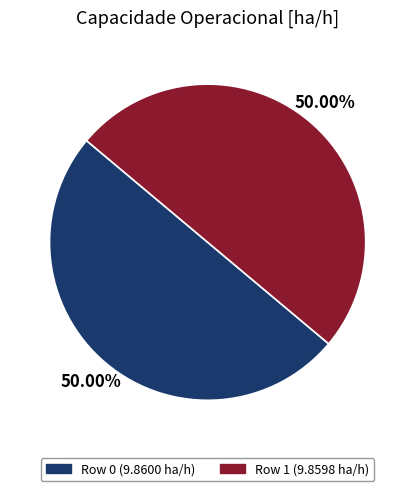

To the nearest percent, what is the average slice percentage?

50%